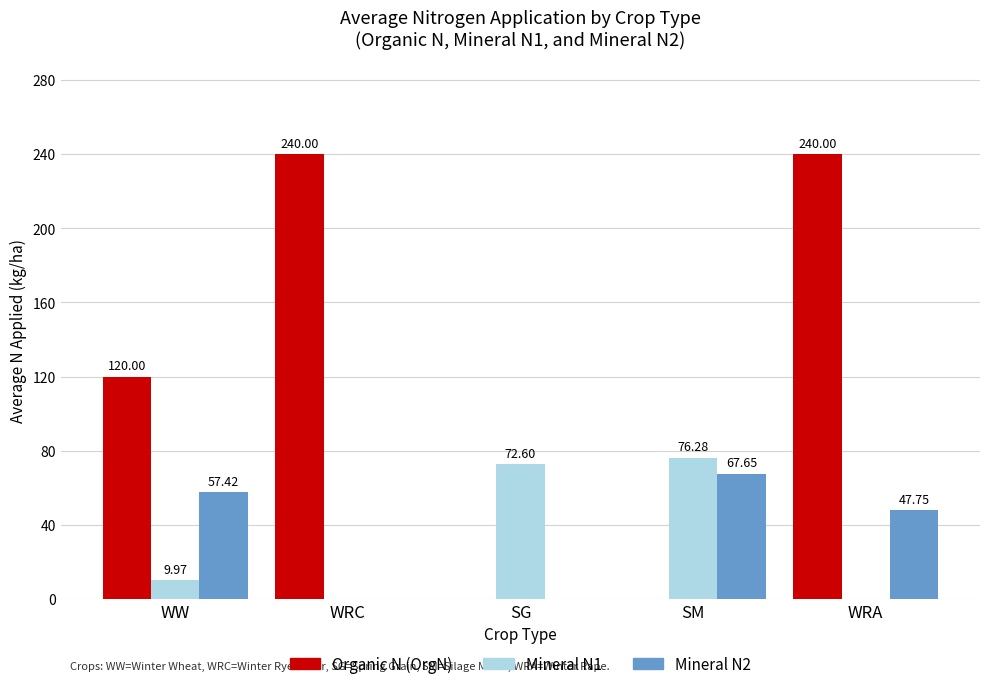

At which label is Organic N (OrgN) closest to 120?

WW